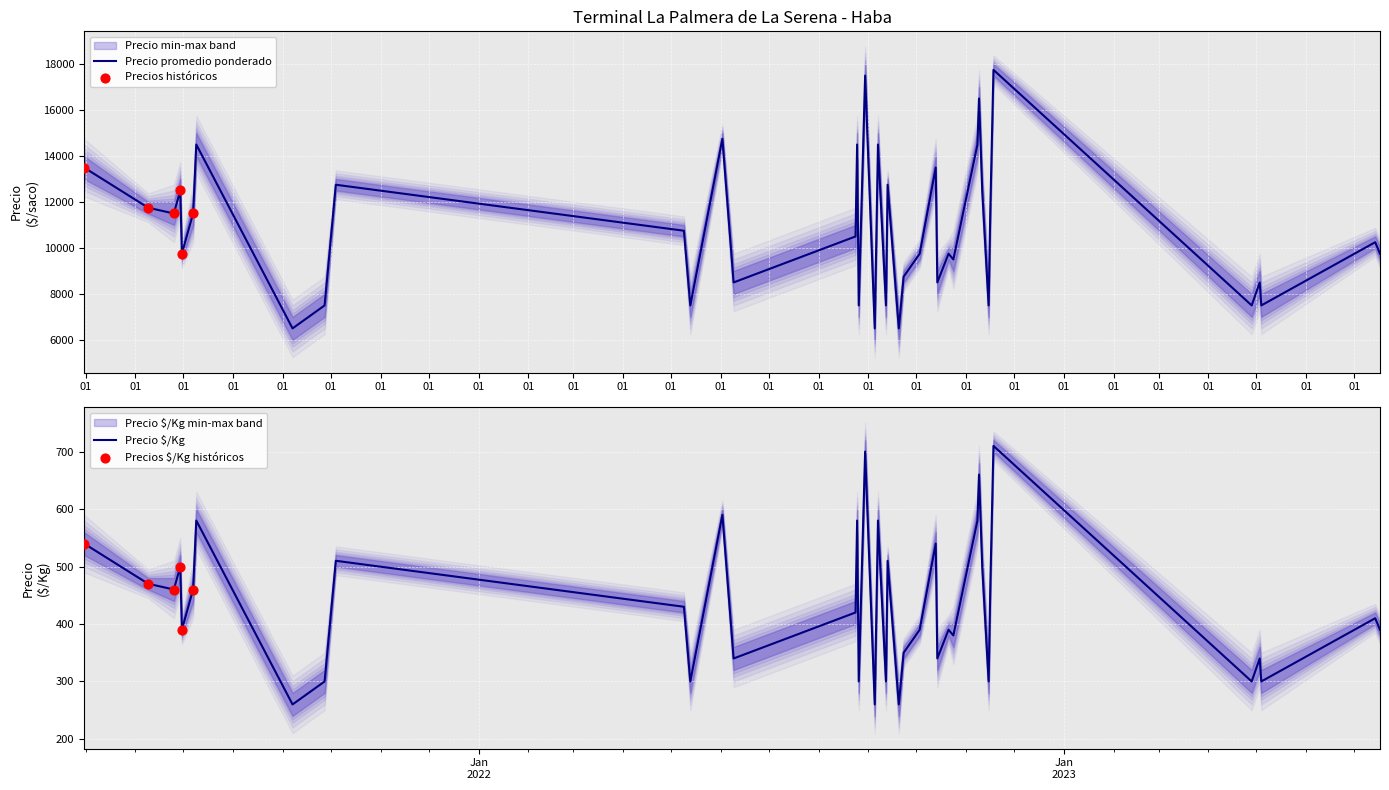

At how many categories does at least one series exceed 16227?

3